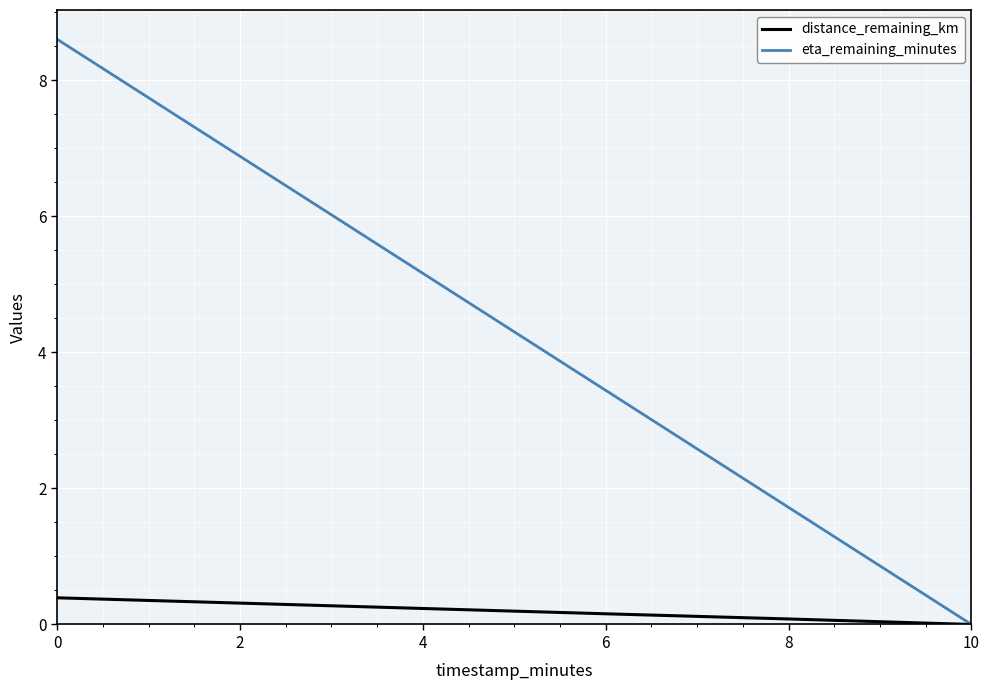

What is the greatest value displayed?

8.6